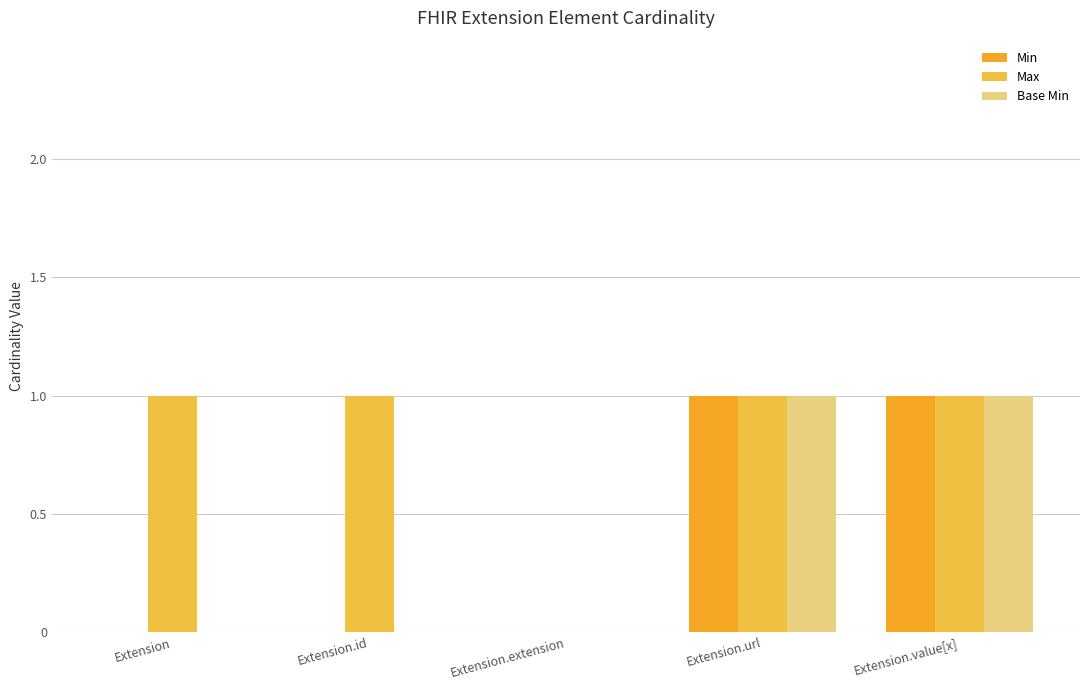

Count the Max values in the range 1 to 2.

4